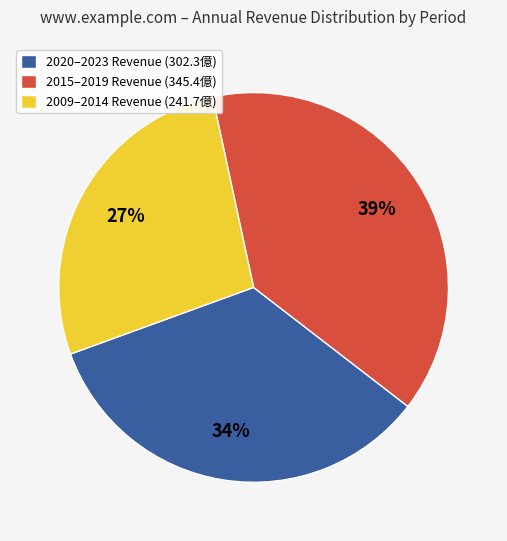

To the nearest percent, what portion does 2009–2014 Revenue (241.7億) represent?

27%